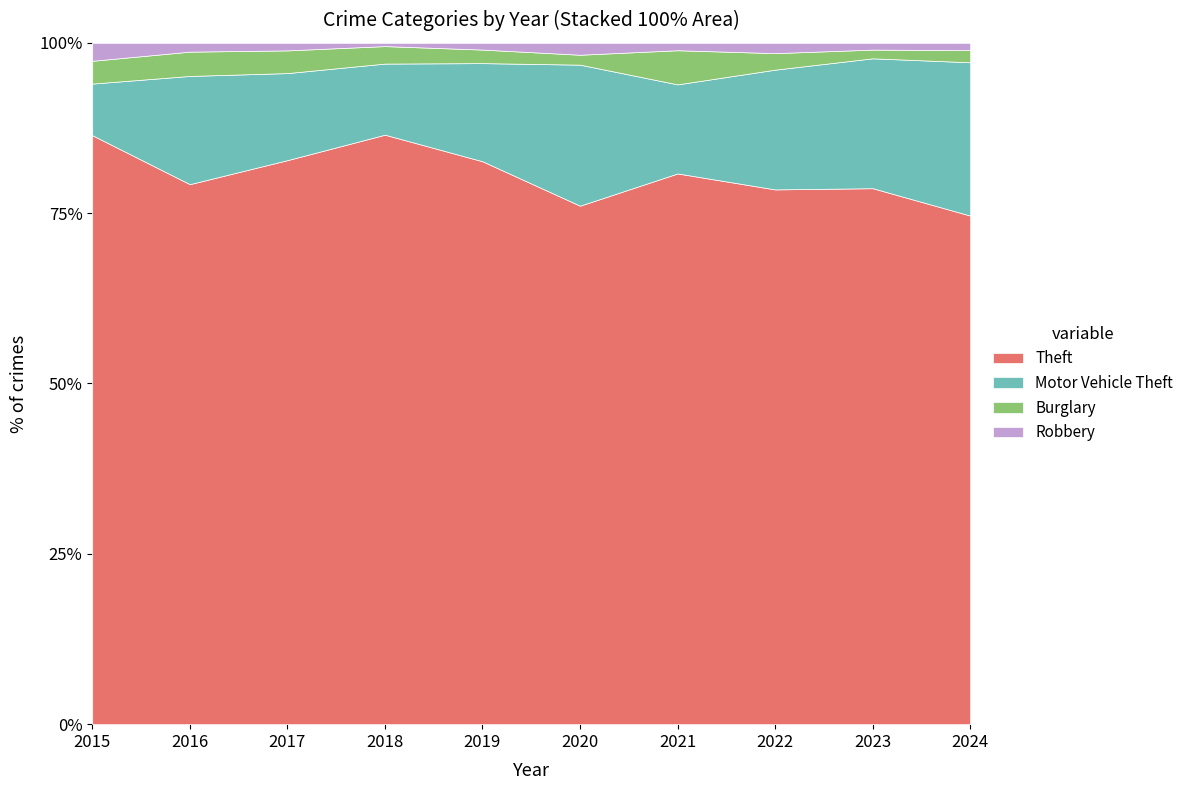

How many lines are shown in the chart?

4